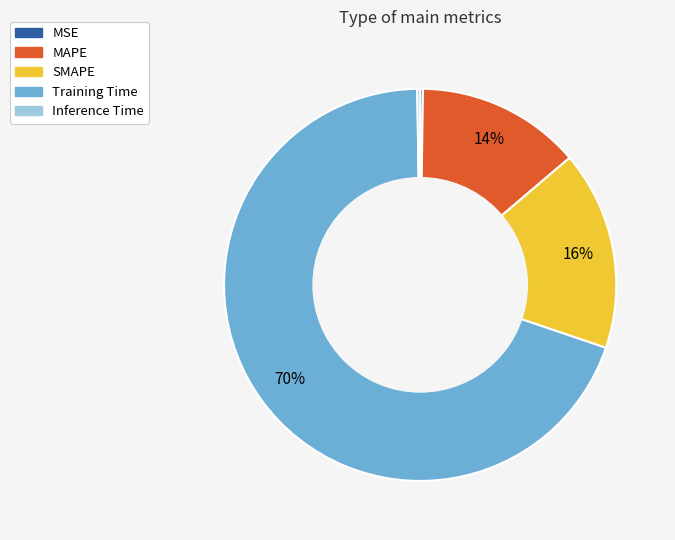

To the nearest percent, what portion does Training Time represent?

70%